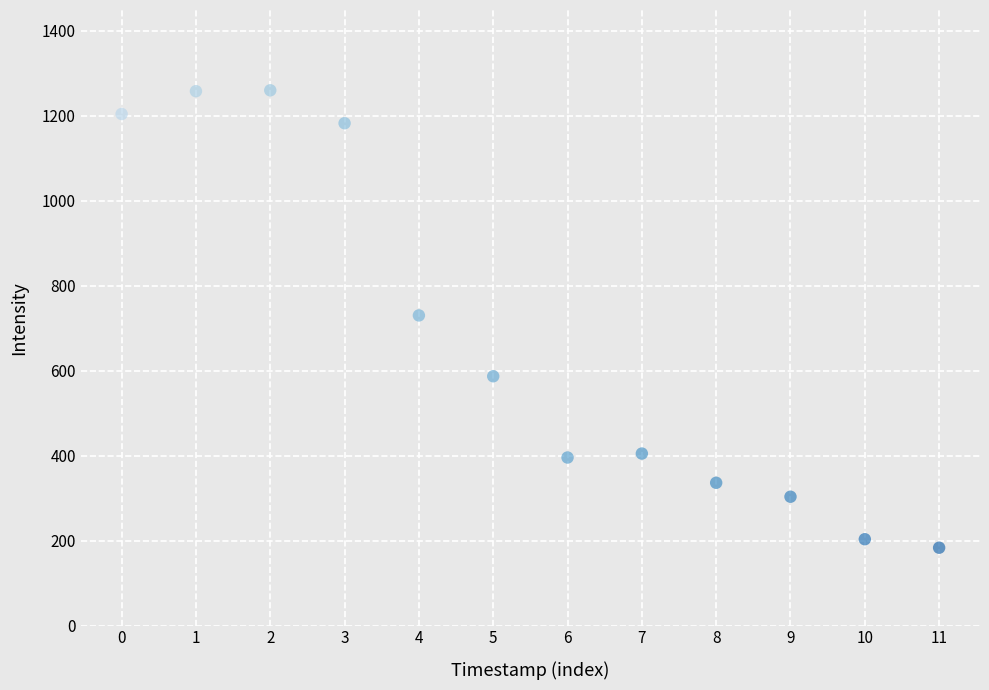

What is the average Y value?

670.3